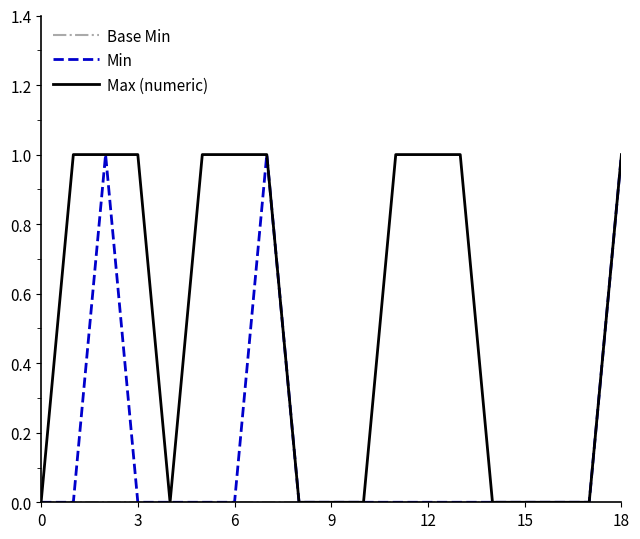

True or false: Base Min and Max (numeric) intersect in this chart.

False